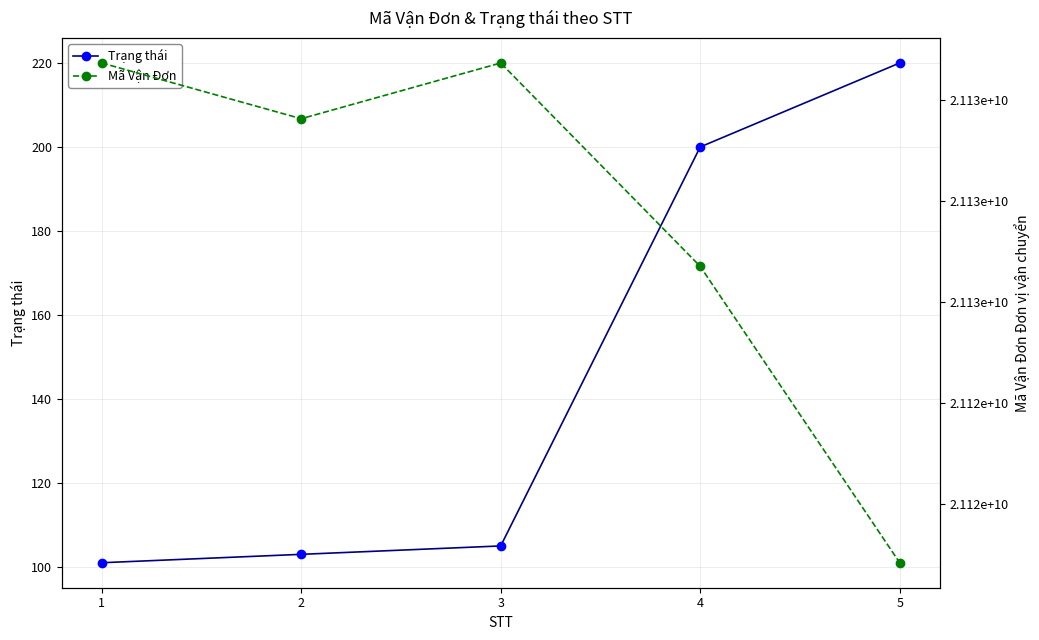

The Trạng thái series shows 33 at 3. True or false?

False